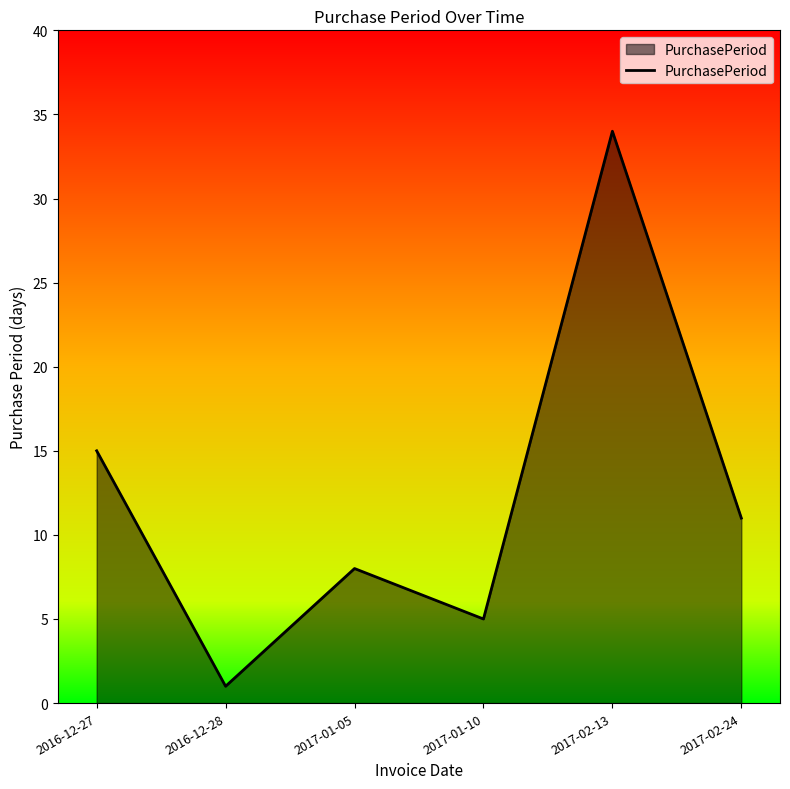

Count the number of data series in this chart.

1